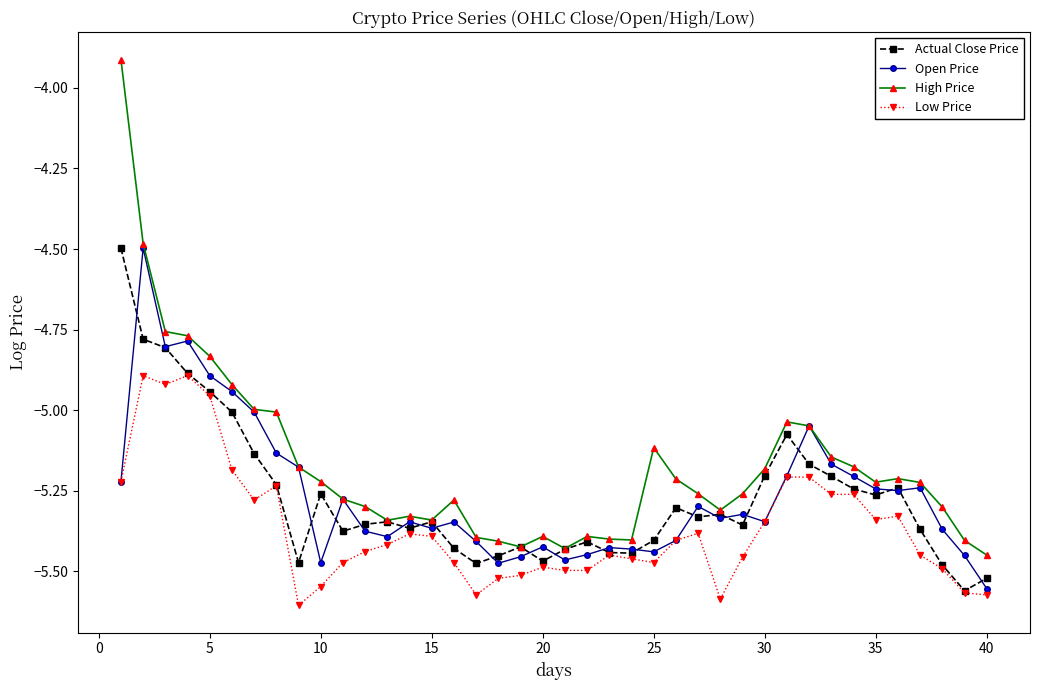

True or false: Low Price has more than 1 interior local peaks.

True